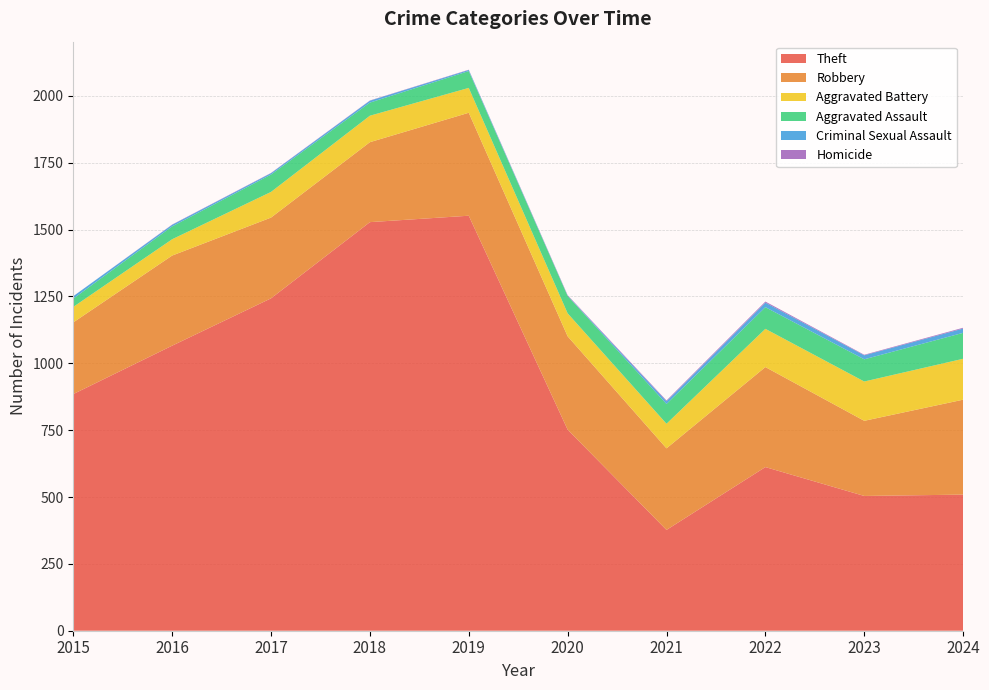

Reading right to left, transcribe all the data shown in this chart.

Theft: 2024=509	2023=504	2022=612	2021=377	2020=752	2019=1552	2018=1528	2017=1243	2016=1066	2015=885
Robbery: 2024=355	2023=281	2022=374	2021=305	2020=349	2019=385	2018=299	2017=302	2016=337	2015=268
Aggravated Battery: 2024=153	2023=147	2022=143	2021=92	2020=86	2019=93	2018=99	2017=96	2016=61	2015=58
Aggravated Assault: 2024=97	2023=83	2022=81	2021=74	2020=65	2019=63	2018=49	2017=65	2016=48	2015=31
Criminal Sexual Assault: 2024=16	2023=15	2022=17	2021=10	2020=1	2019=4	2018=7	2017=5	2016=6	2015=9
Homicide: 2024=3	2023=2	2022=4	2021=3	2020=2	2019=1	2018=1	2017=1	2016=1	2015=0